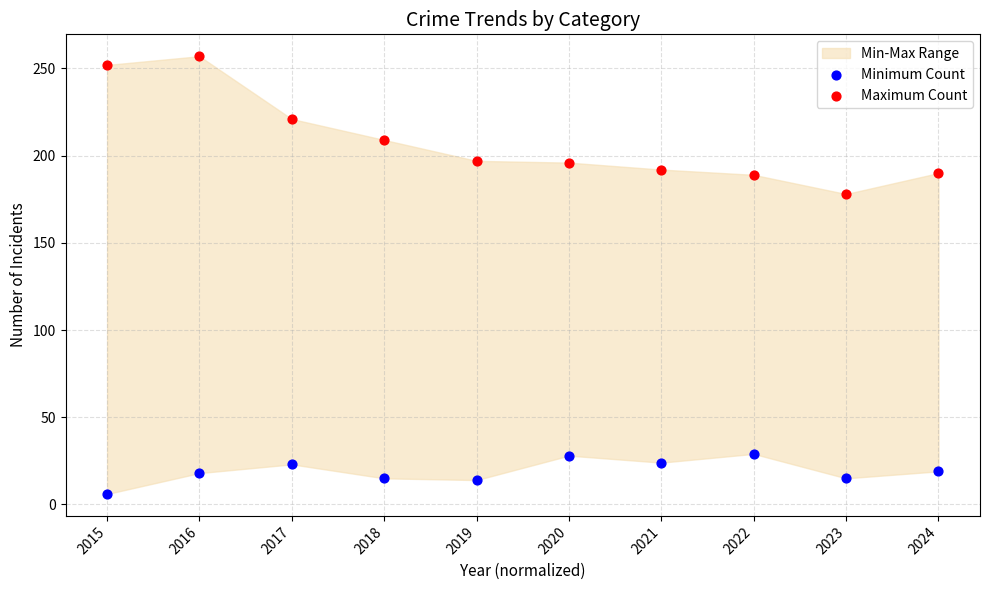

In the Maximum Count series, what Y value is closest to 217?

221